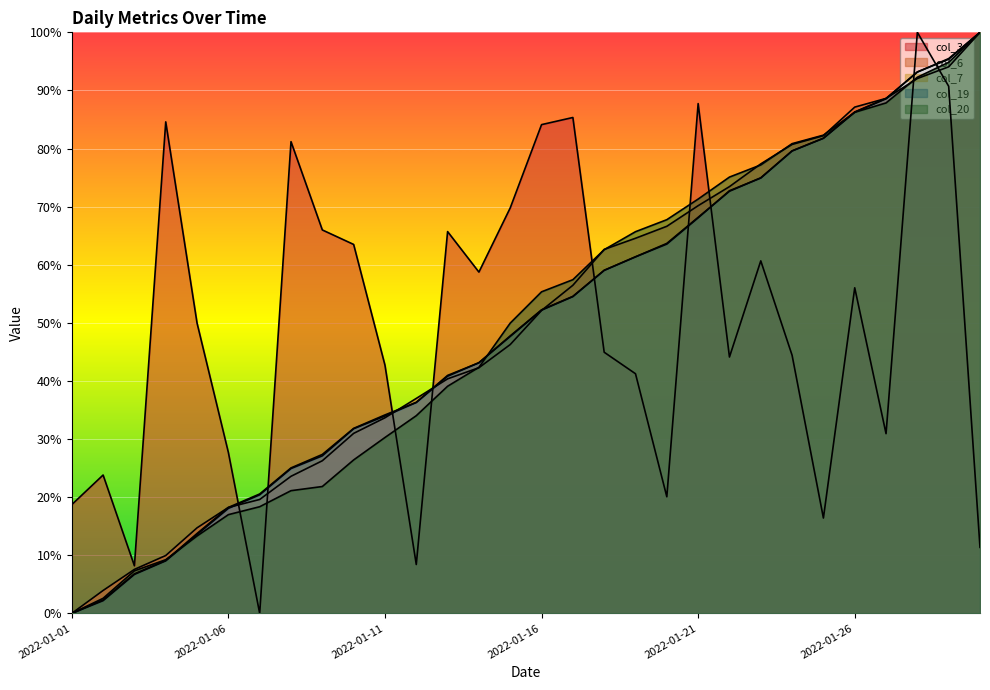

Reading left to right, what are all the values shown in this chart?

col_3: 18.7	23.8	8.2	84.6	50.0	27.7	0.0	81.2	66.0	63.5	42.7	8.4	65.7	58.7	69.8	84.1	85.3	44.9	41.2	20.1	87.7	44.1	60.7	44.4	16.4	56.0	30.9	100.0	90.7	11.4
col_6: 0.0	3.9	7.6	10.0	14.7	18.2	19.6	23.6	26.3	31.0	33.7	37.0	40.4	42.3	46.3	52.1	56.5	62.6	64.6	66.6	70.2	73.4	77.4	80.7	82.2	87.1	88.6	92.1	94.1	100.0
col_7: 0.0	2.3	6.8	9.1	13.7	18.2	20.5	25.0	27.4	31.8	34.2	36.3	41.0	43.1	47.8	52.2	54.6	59.0	61.4	63.7	68.2	72.6	75.0	79.6	81.8	86.3	88.6	93.2	95.4	100.0
col_19: 0.0	2.2	6.7	9.0	13.6	18.1	20.4	24.9	27.1	31.8	34.0	36.3	40.8	43.1	47.7	52.2	54.5	59.0	61.4	63.6	68.1	72.7	74.9	79.6	81.8	86.3	88.6	93.1	95.5	100.0
col_20: 0.0	2.6	7.3	9.2	13.3	17.0	18.4	21.1	21.8	26.4	30.3	34.0	39.1	42.3	50.0	55.3	57.4	62.6	65.7	67.8	71.3	75.1	77.2	80.8	82.3	86.2	87.8	92.3	94.8	100.0